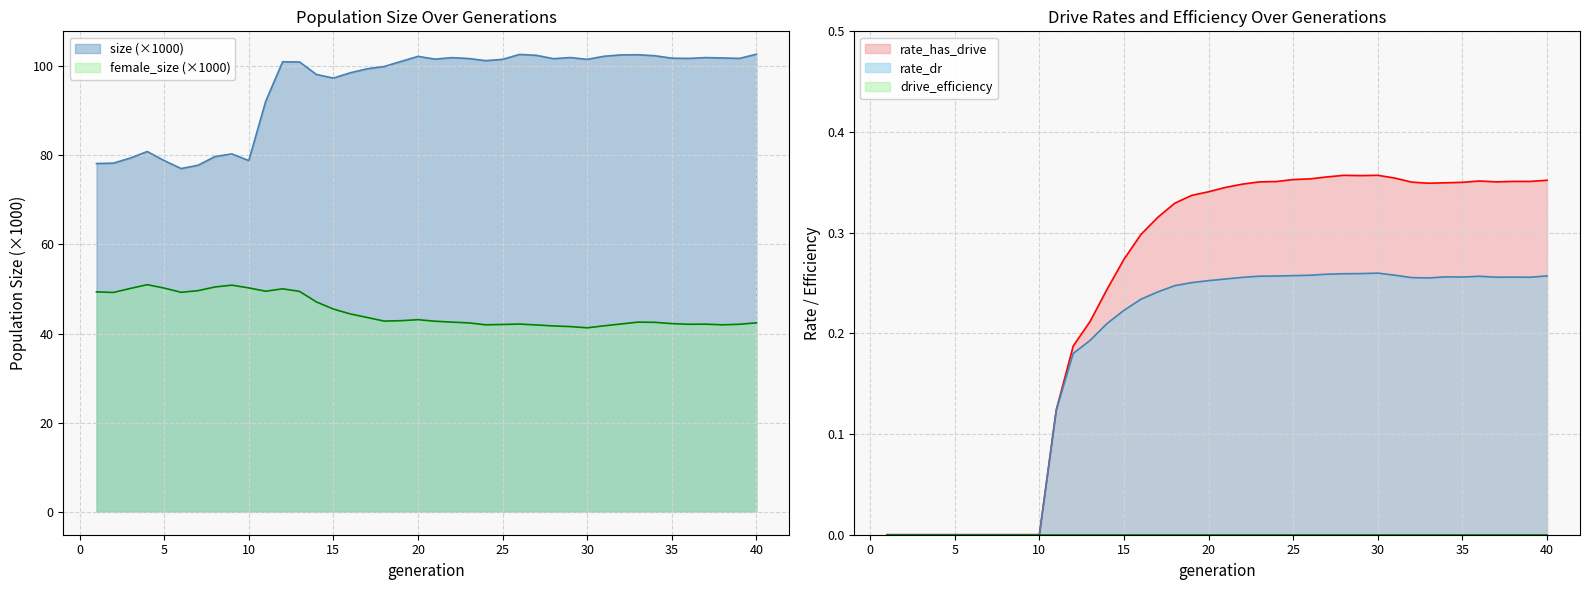

Does the chart have visible grid lines?

Yes